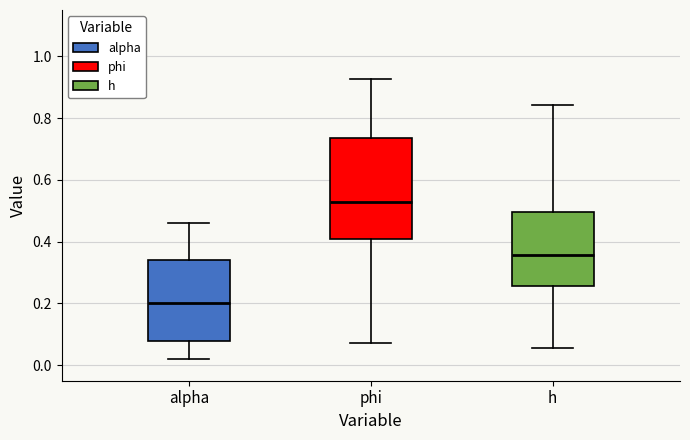

Which box has the lowest median line?

alpha